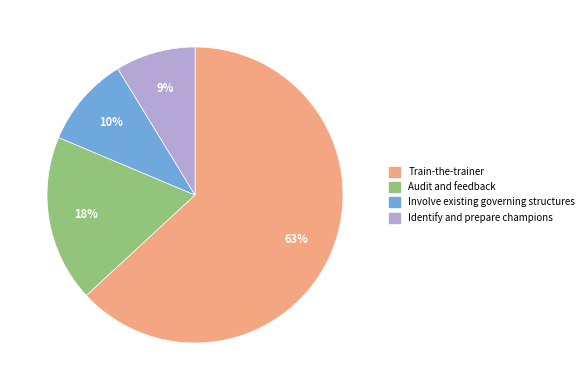

To the nearest percent, what is the combined percentage of Train-the-trainer and Identify and prepare champions?

72%